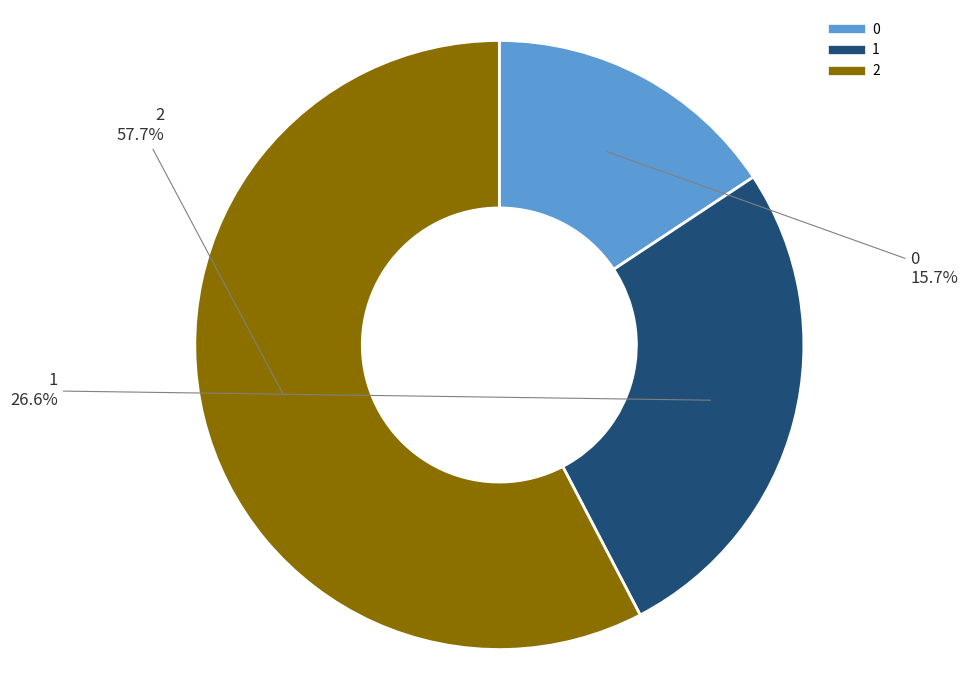

To the nearest percent, what is the average slice percentage?

33%